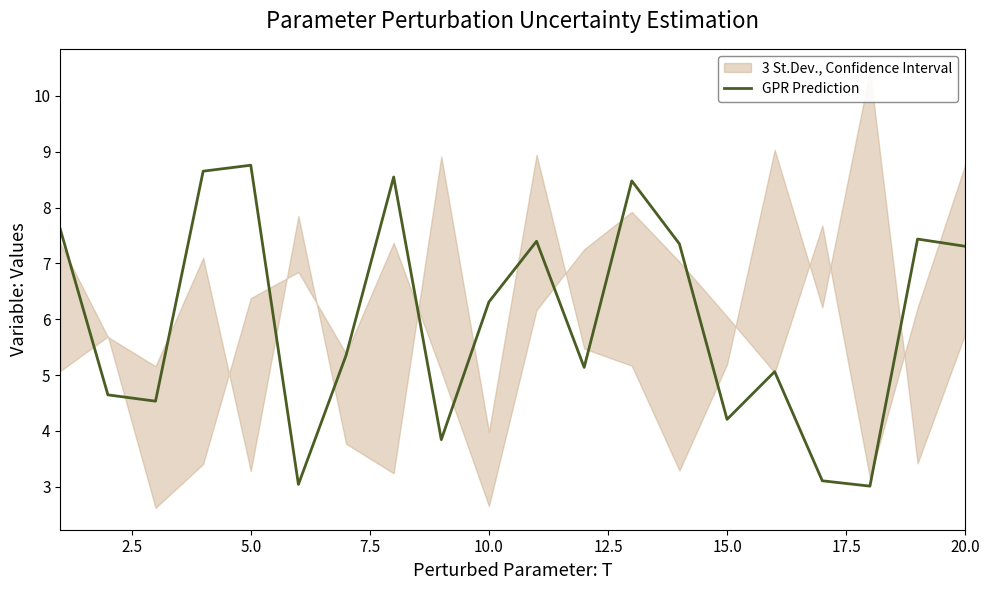

What is the minimum value for GPR Prediction?

3.0